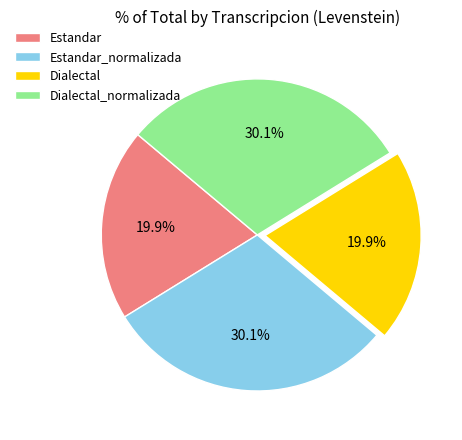

Is there a majority slice in this chart?

No